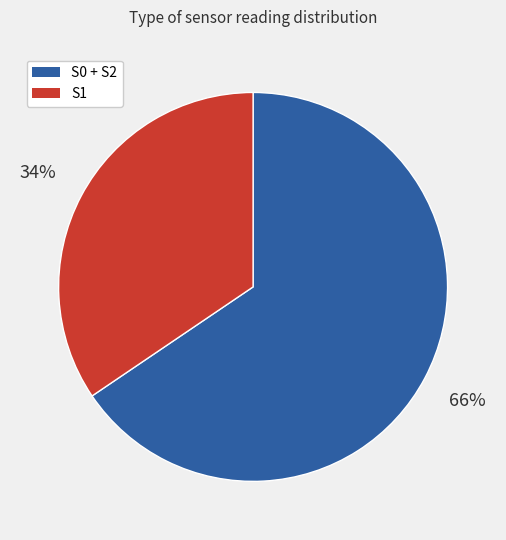

Is there any slice that represents more than half of the pie?

Yes